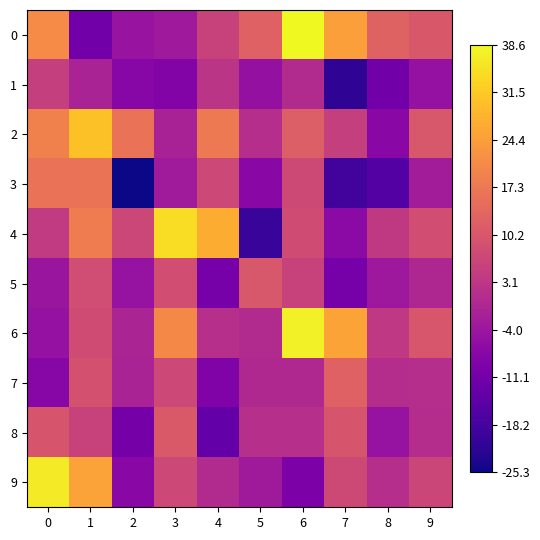

Reading left to right, transcribe all the data shown in this chart.

0: 0=21.0	1=-11.3	2=-4.7	3=-3.3	4=5.8	5=12.5	6=38.6	7=24.6	8=12.7	9=10.7
1: 0=5.0	1=-1.3	2=-7.6	3=-8.5	4=2.8	5=-5.4	6=0.5	7=-21.4	8=-11.0	9=-5.2
2: 0=19.0	1=30.3	2=16.0	3=-1.4	4=17.5	5=1.4	6=11.8	7=5.2	8=-7.1	9=10.3
3: 0=16.0	1=16.3	2=-25.3	3=-2.8	4=7.1	5=-7.1	6=7.3	7=-18.7	8=-15.9	9=-2.6
4: 0=4.1	1=17.9	2=6.9	3=34.5	4=27.1	5=-20.2	6=7.9	7=-6.9	8=3.8	9=8.3
5: 0=-4.2	1=8.0	2=-4.9	3=8.3	4=-10.3	5=10.4	6=5.9	7=-10.4	8=-3.6	9=-0.1
6: 0=-5.0	1=7.8	2=-1.0	3=20.5	4=1.5	5=0.5	6=37.3	7=25.3	8=3.6	9=10.0
7: 0=-7.6	1=9.2	2=-1.2	3=7.1	4=-8.9	5=0.0	6=0.1	7=12.5	8=1.2	9=1.4
8: 0=9.9	1=5.9	2=-10.7	3=10.9	4=-13.4	5=1.5	6=1.7	7=9.9	8=-4.9	9=1.2
9: 0=36.6	1=25.2	2=-7.3	3=7.1	4=0.7	5=-3.3	6=-9.3	7=7.3	8=1.2	9=6.5